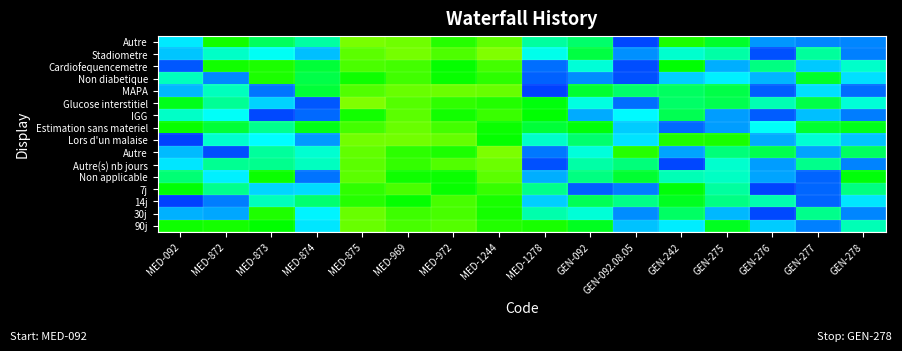

Which category has the lowest value across all series?

MED-092